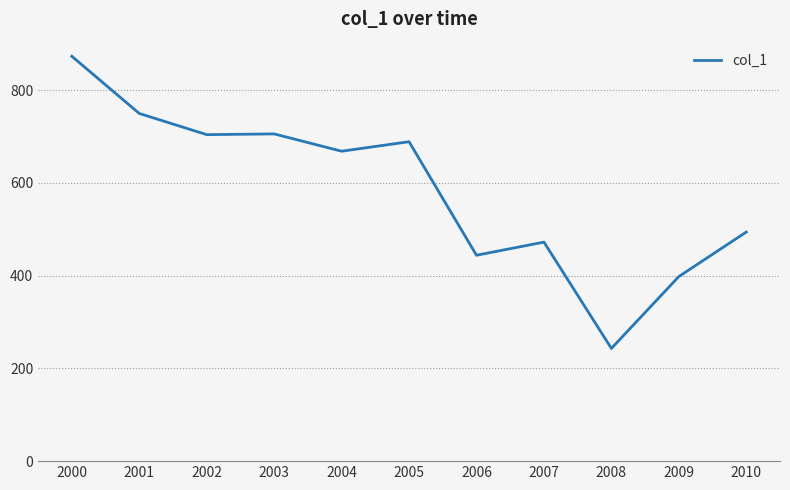

The chart shows a value of 703.9 at 2002. True or false?

True